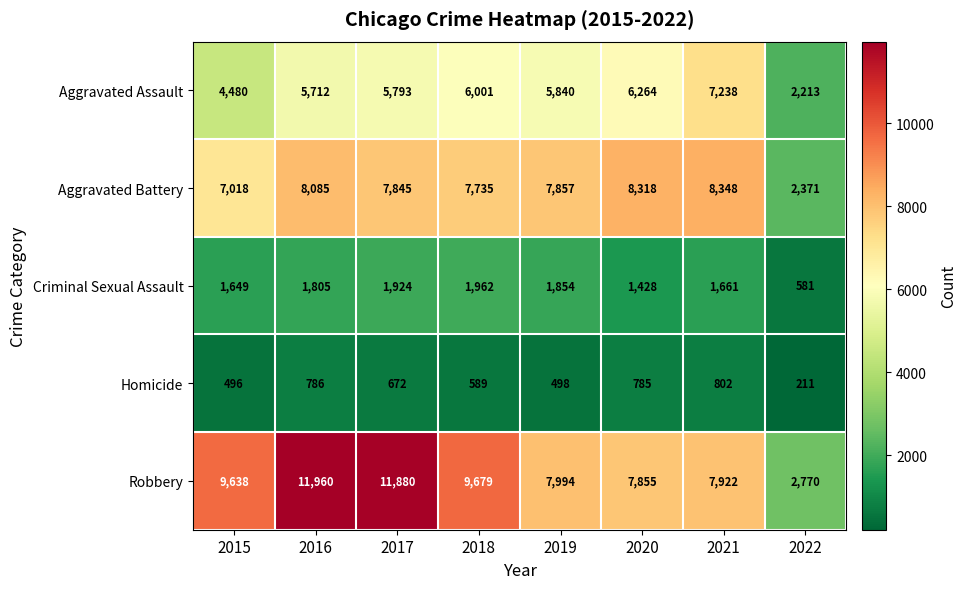

What is the sum of the Aggravated Assault values at 2017 and 2018?

11794